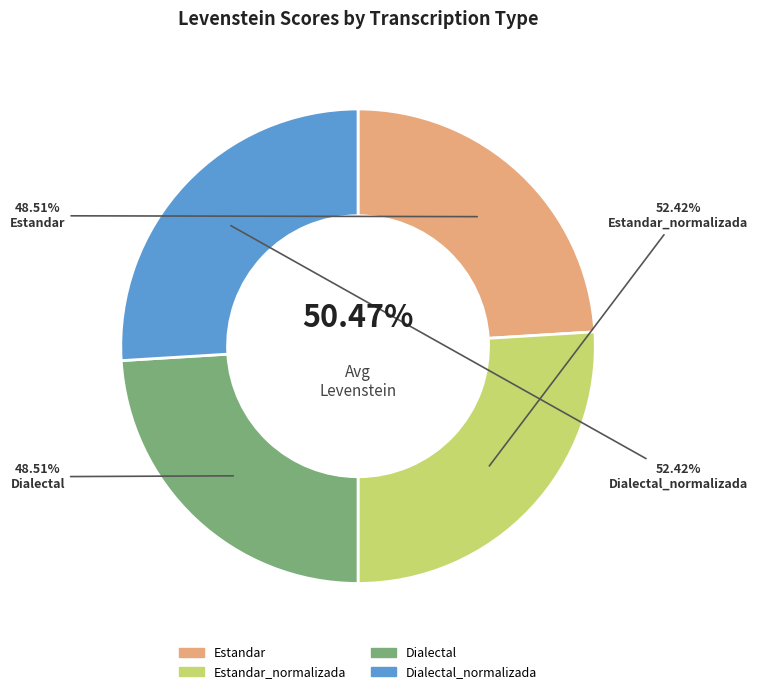

True or false: Dialectal accounts for 39% of the total.

False